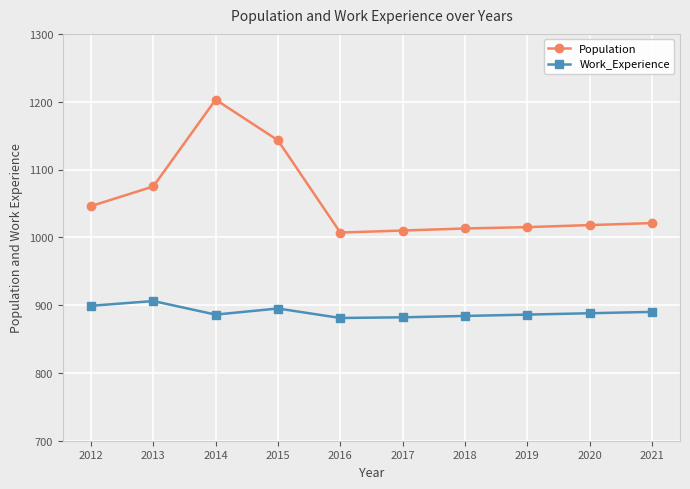

What is the spread (max minus min) of values at 2021?

131